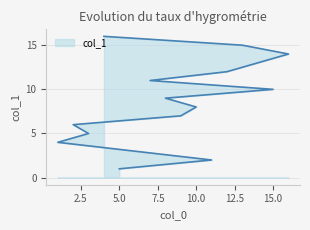

Reading left to right, what are all the values shown in this chart?

5=1	11=2	6=3	1=4	3=5	2=6	9=7	10=8	8=9	15=10	7=11	12=12	14=13	16=14	13=15	4=16